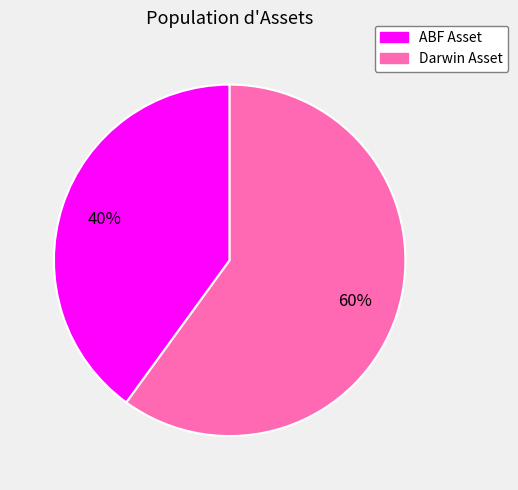

Do Darwin Asset and ABF Asset together represent more than half of the pie?

Yes